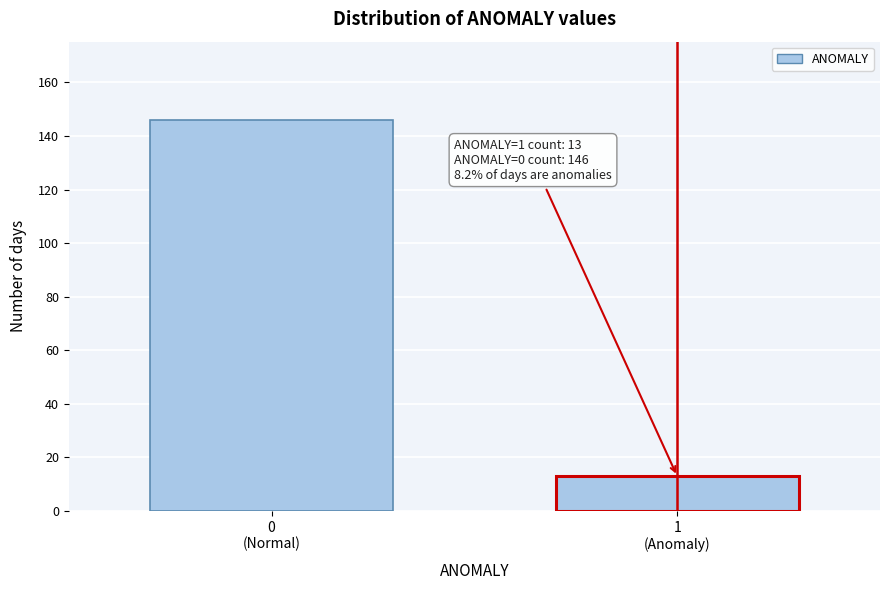

Reading left to right, extract all data points from this chart.

146	13